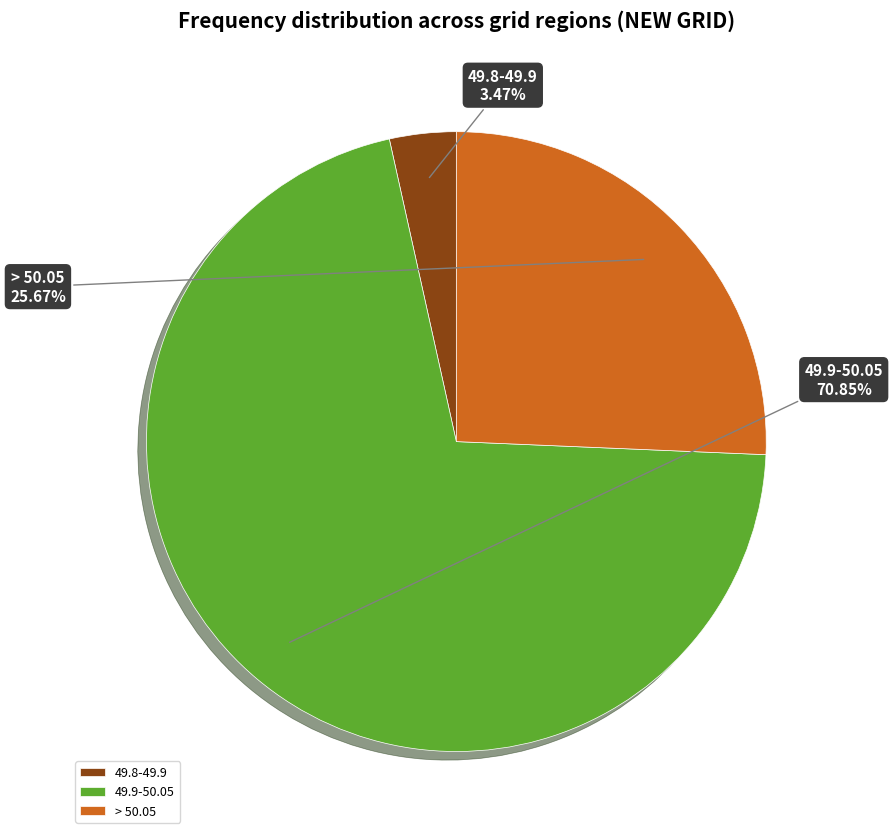

Count the number of slices in the pie.

3